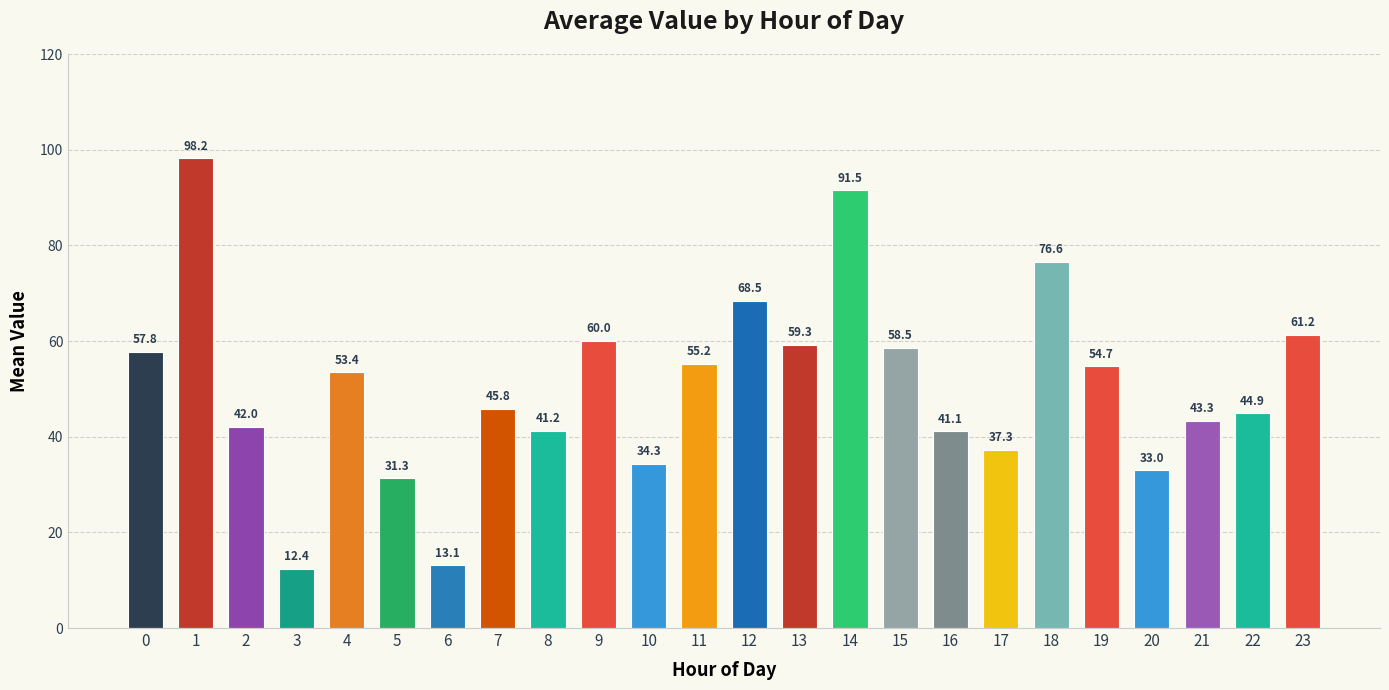

Are the bars horizontal?

No